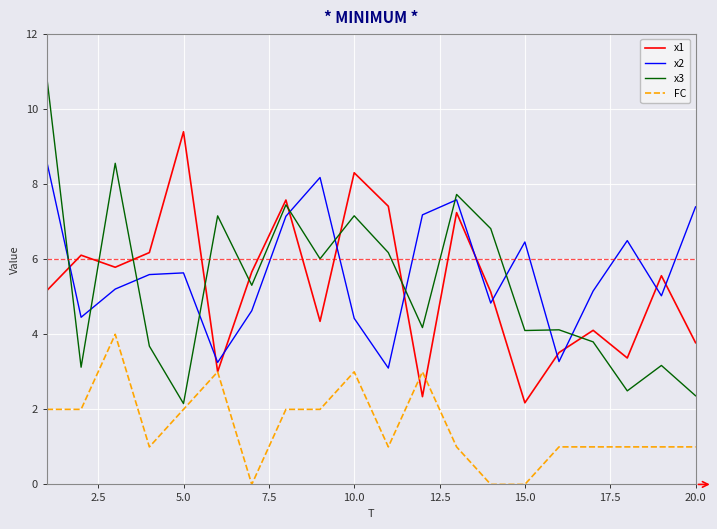

True or false: x3 has more than 1 points higher than both neighbors.

True